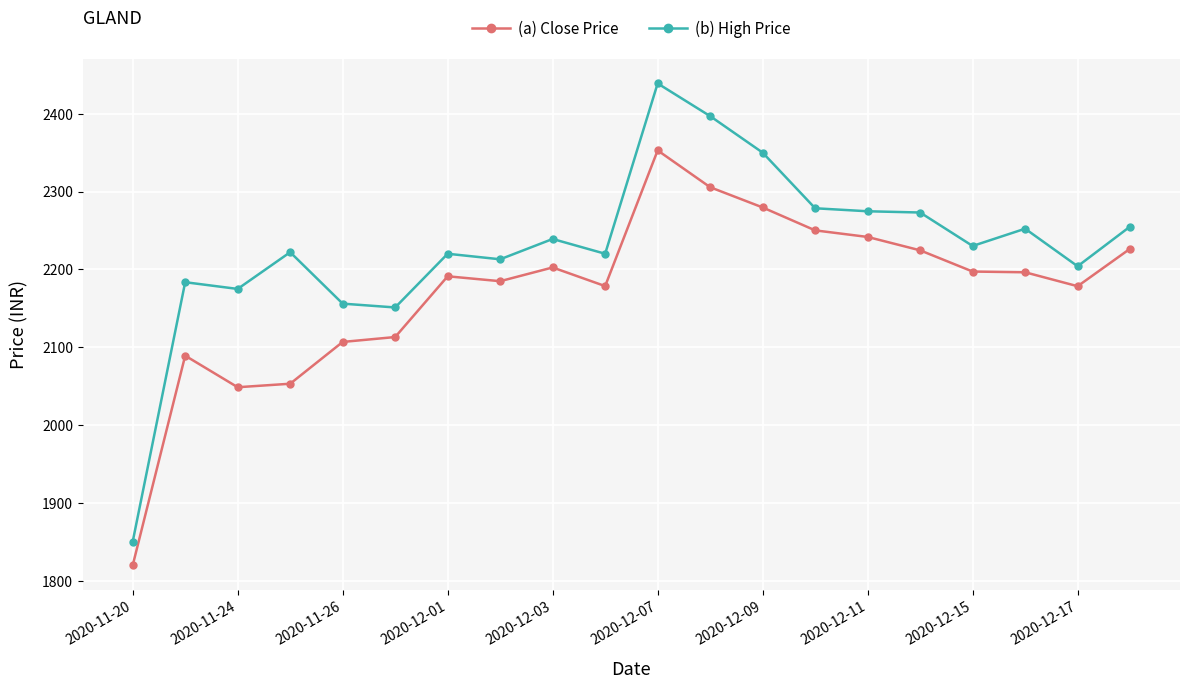

What is the average value of the (b) High Price series?

2229.1